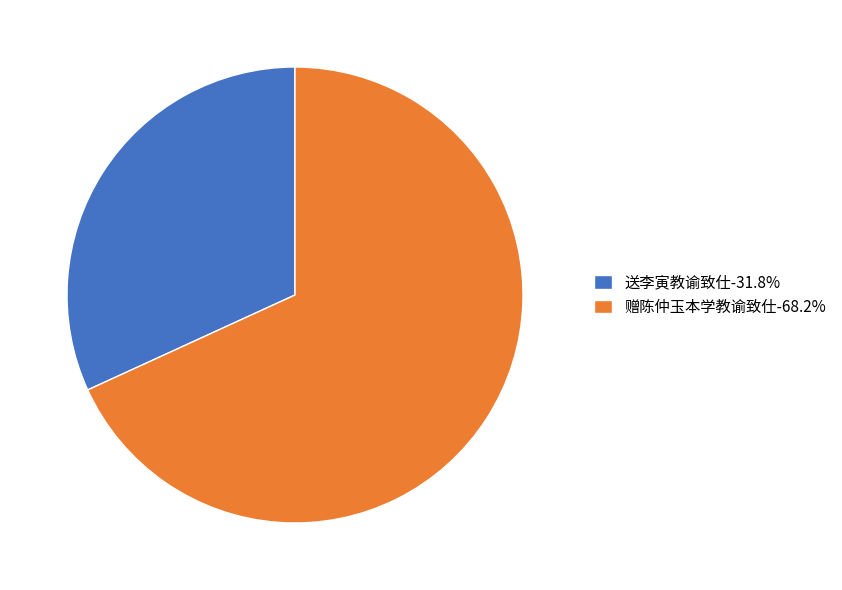

Approximately how many times larger is the value at 赠陈仲玉本学教谕致仕 compared to 送李寅教谕致仕?

2.1